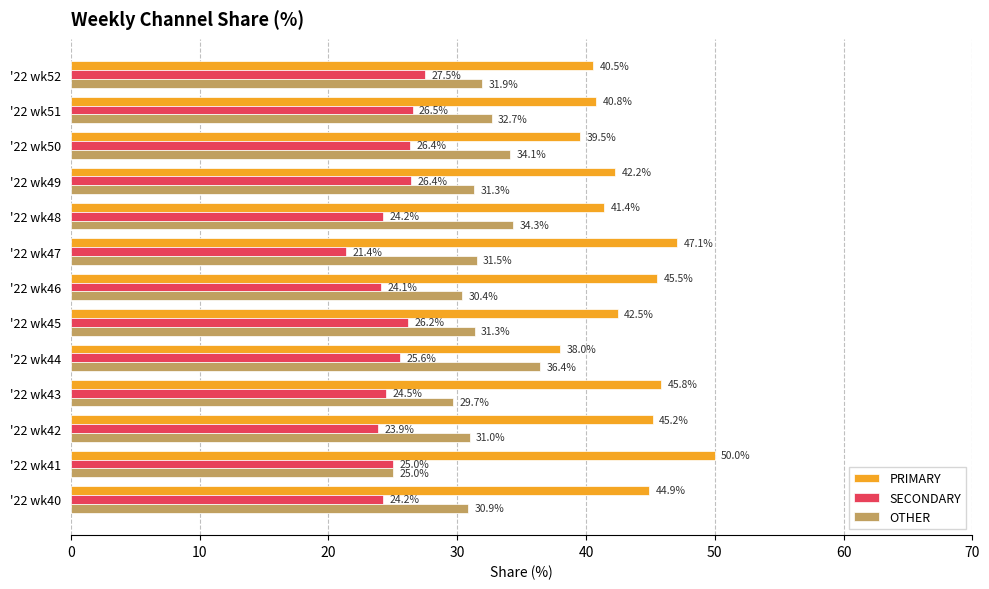

True or false: PRIMARY has a value of 65.1 at '22 wk50.

False